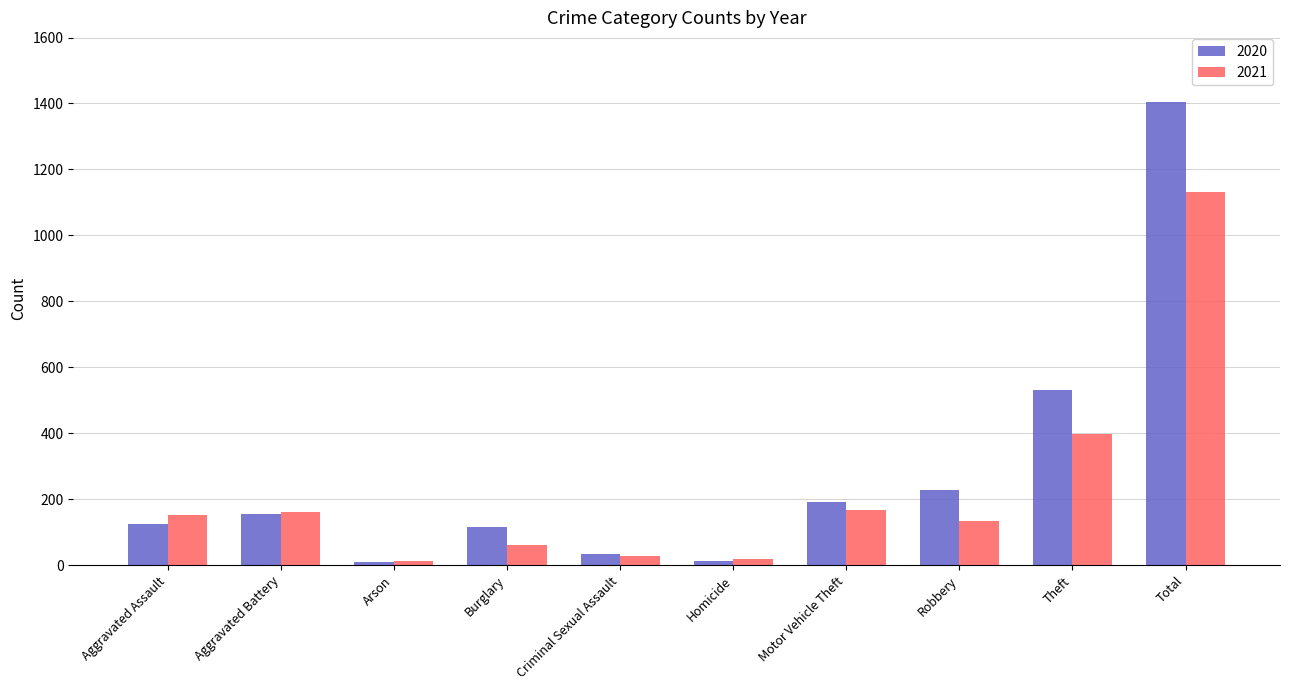

Rank the series at Total from lowest to highest value.

2021, 2020